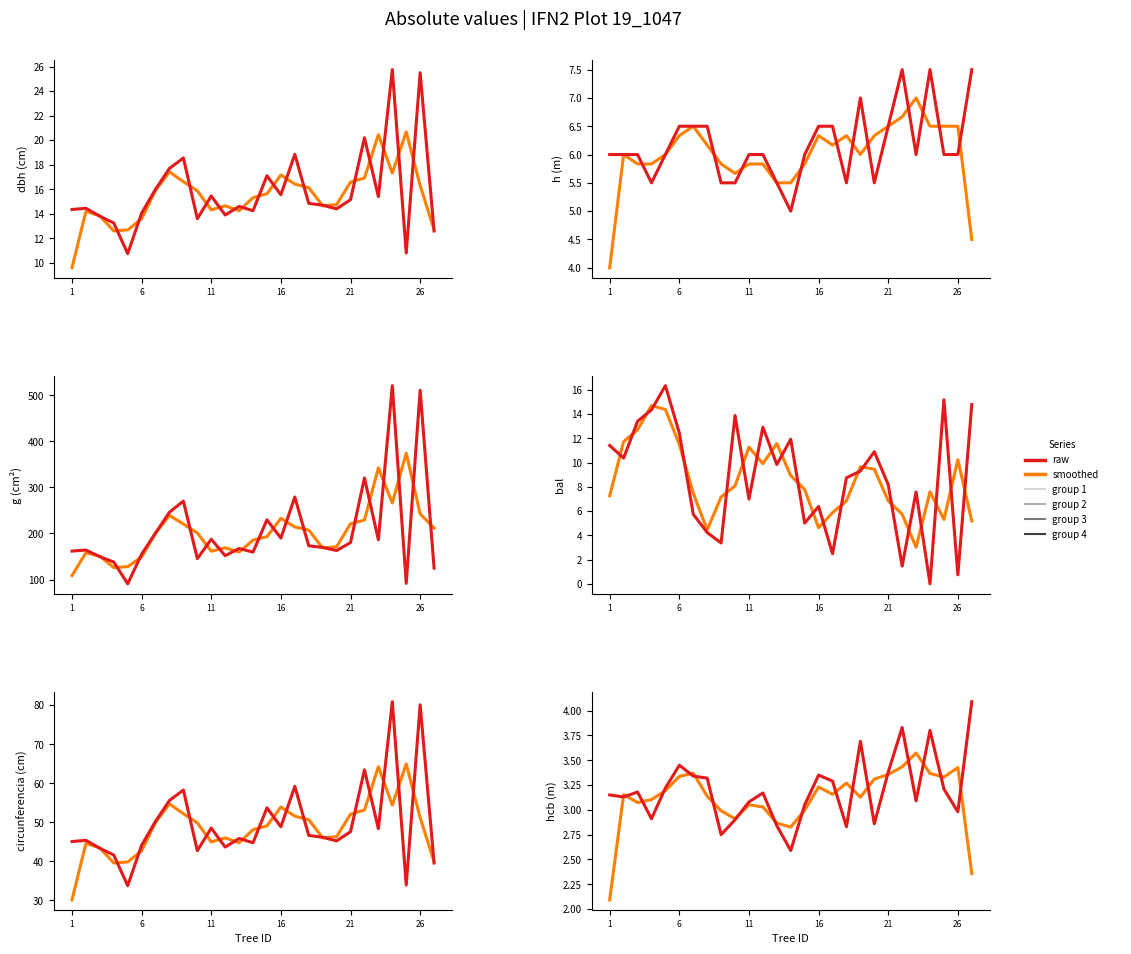

Where is dbh nearest to the value 18?

19_1047_8